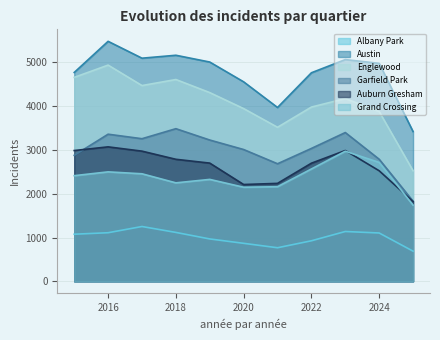

True or false: Grand Crossing and Austin intersect in this chart.

False